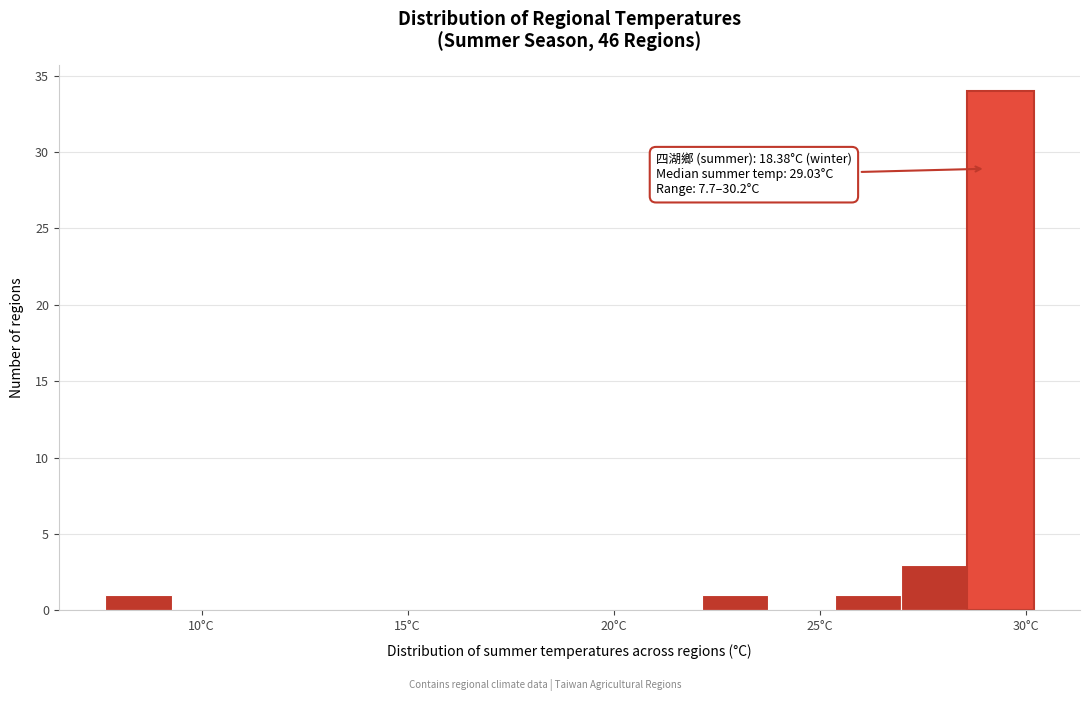

Around what value on the x-axis is the tallest bar? Give the approximate position of its centre, as read against the axis.

29.5